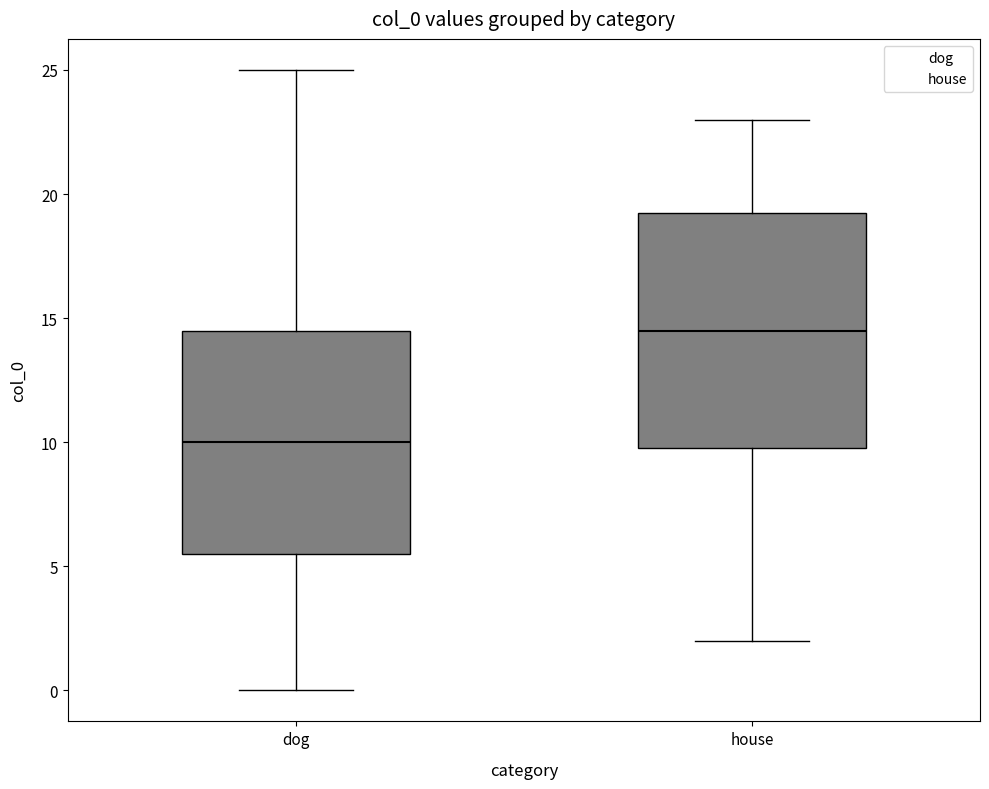

Which box is the tallest, from its lower edge to its upper edge?

house